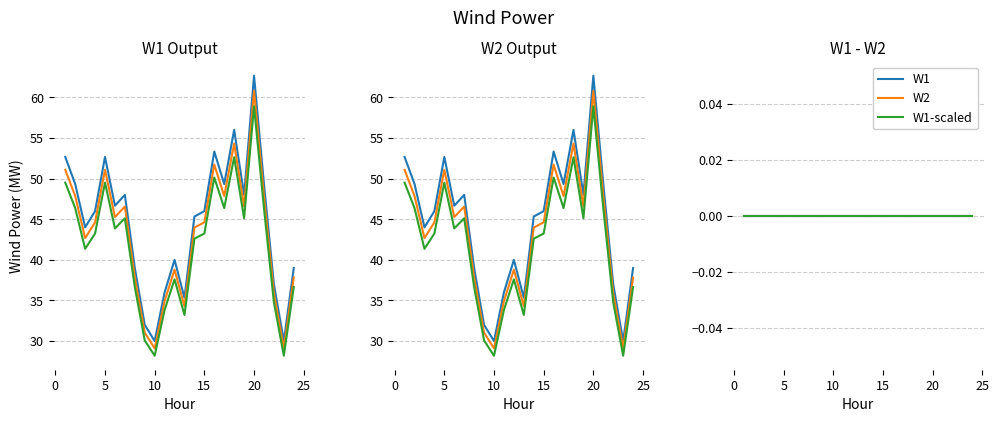

Which has a higher value, 20 or 19?

20